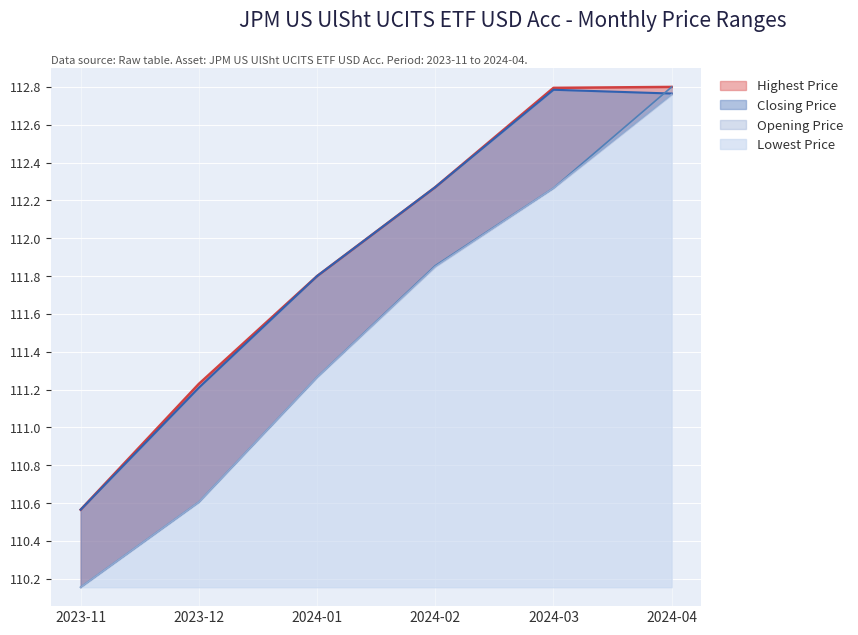

How many distinct data groups are displayed?

4